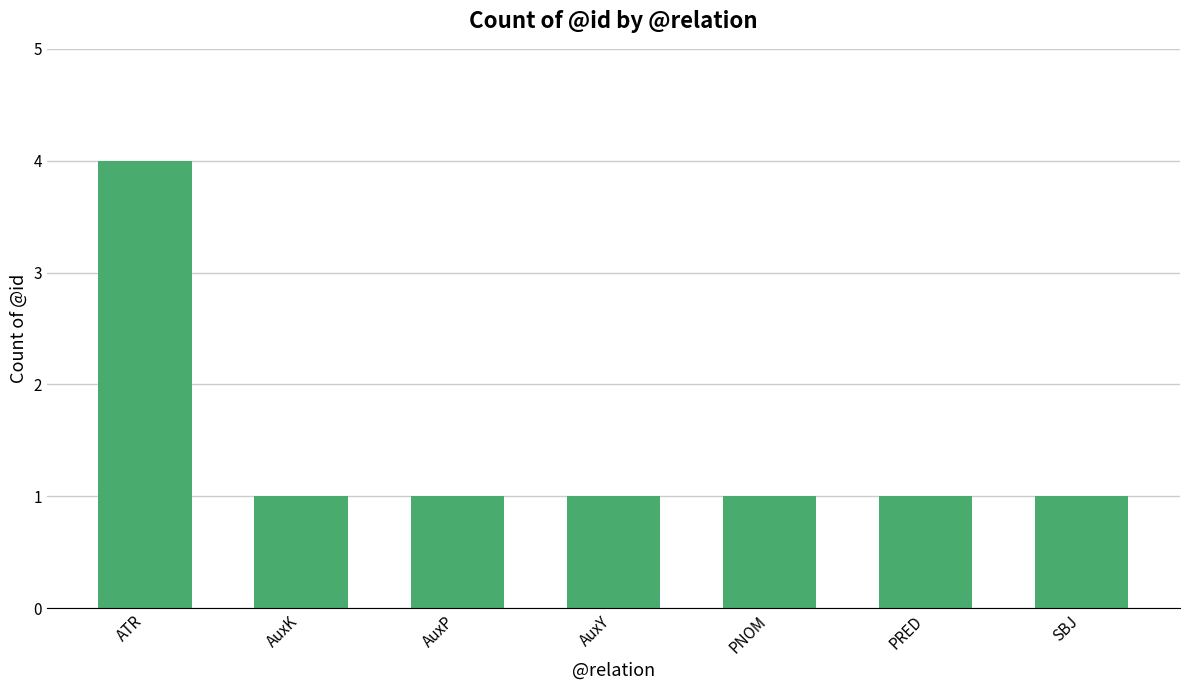

The chart shows a value of 1 at AuxY. True or false?

True